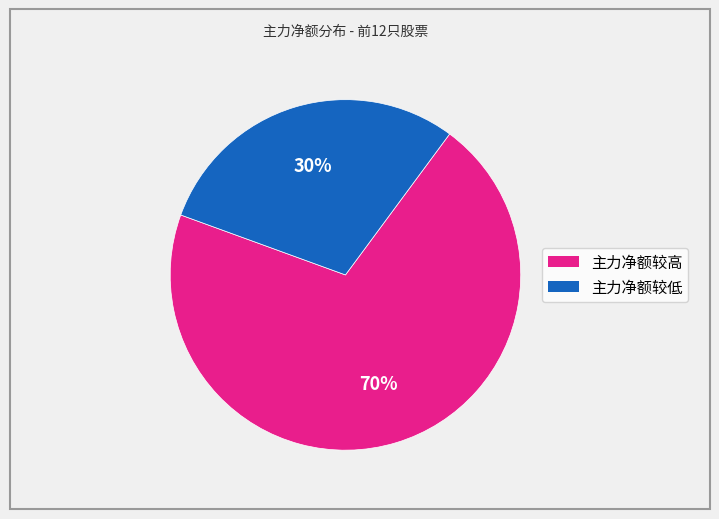

To the nearest percent, what is the average slice percentage?

50%